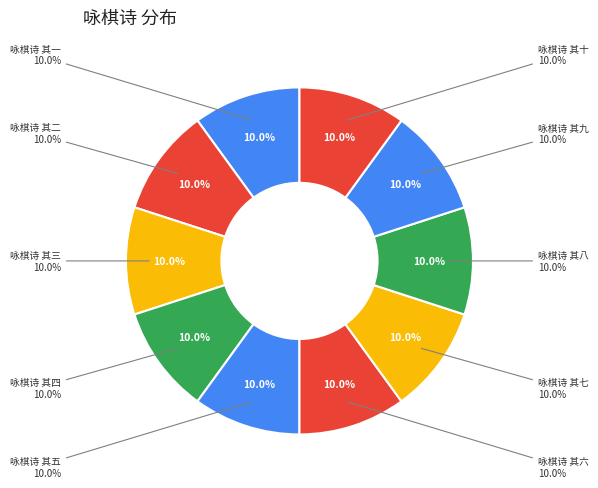

How many segments does this pie chart have?

10